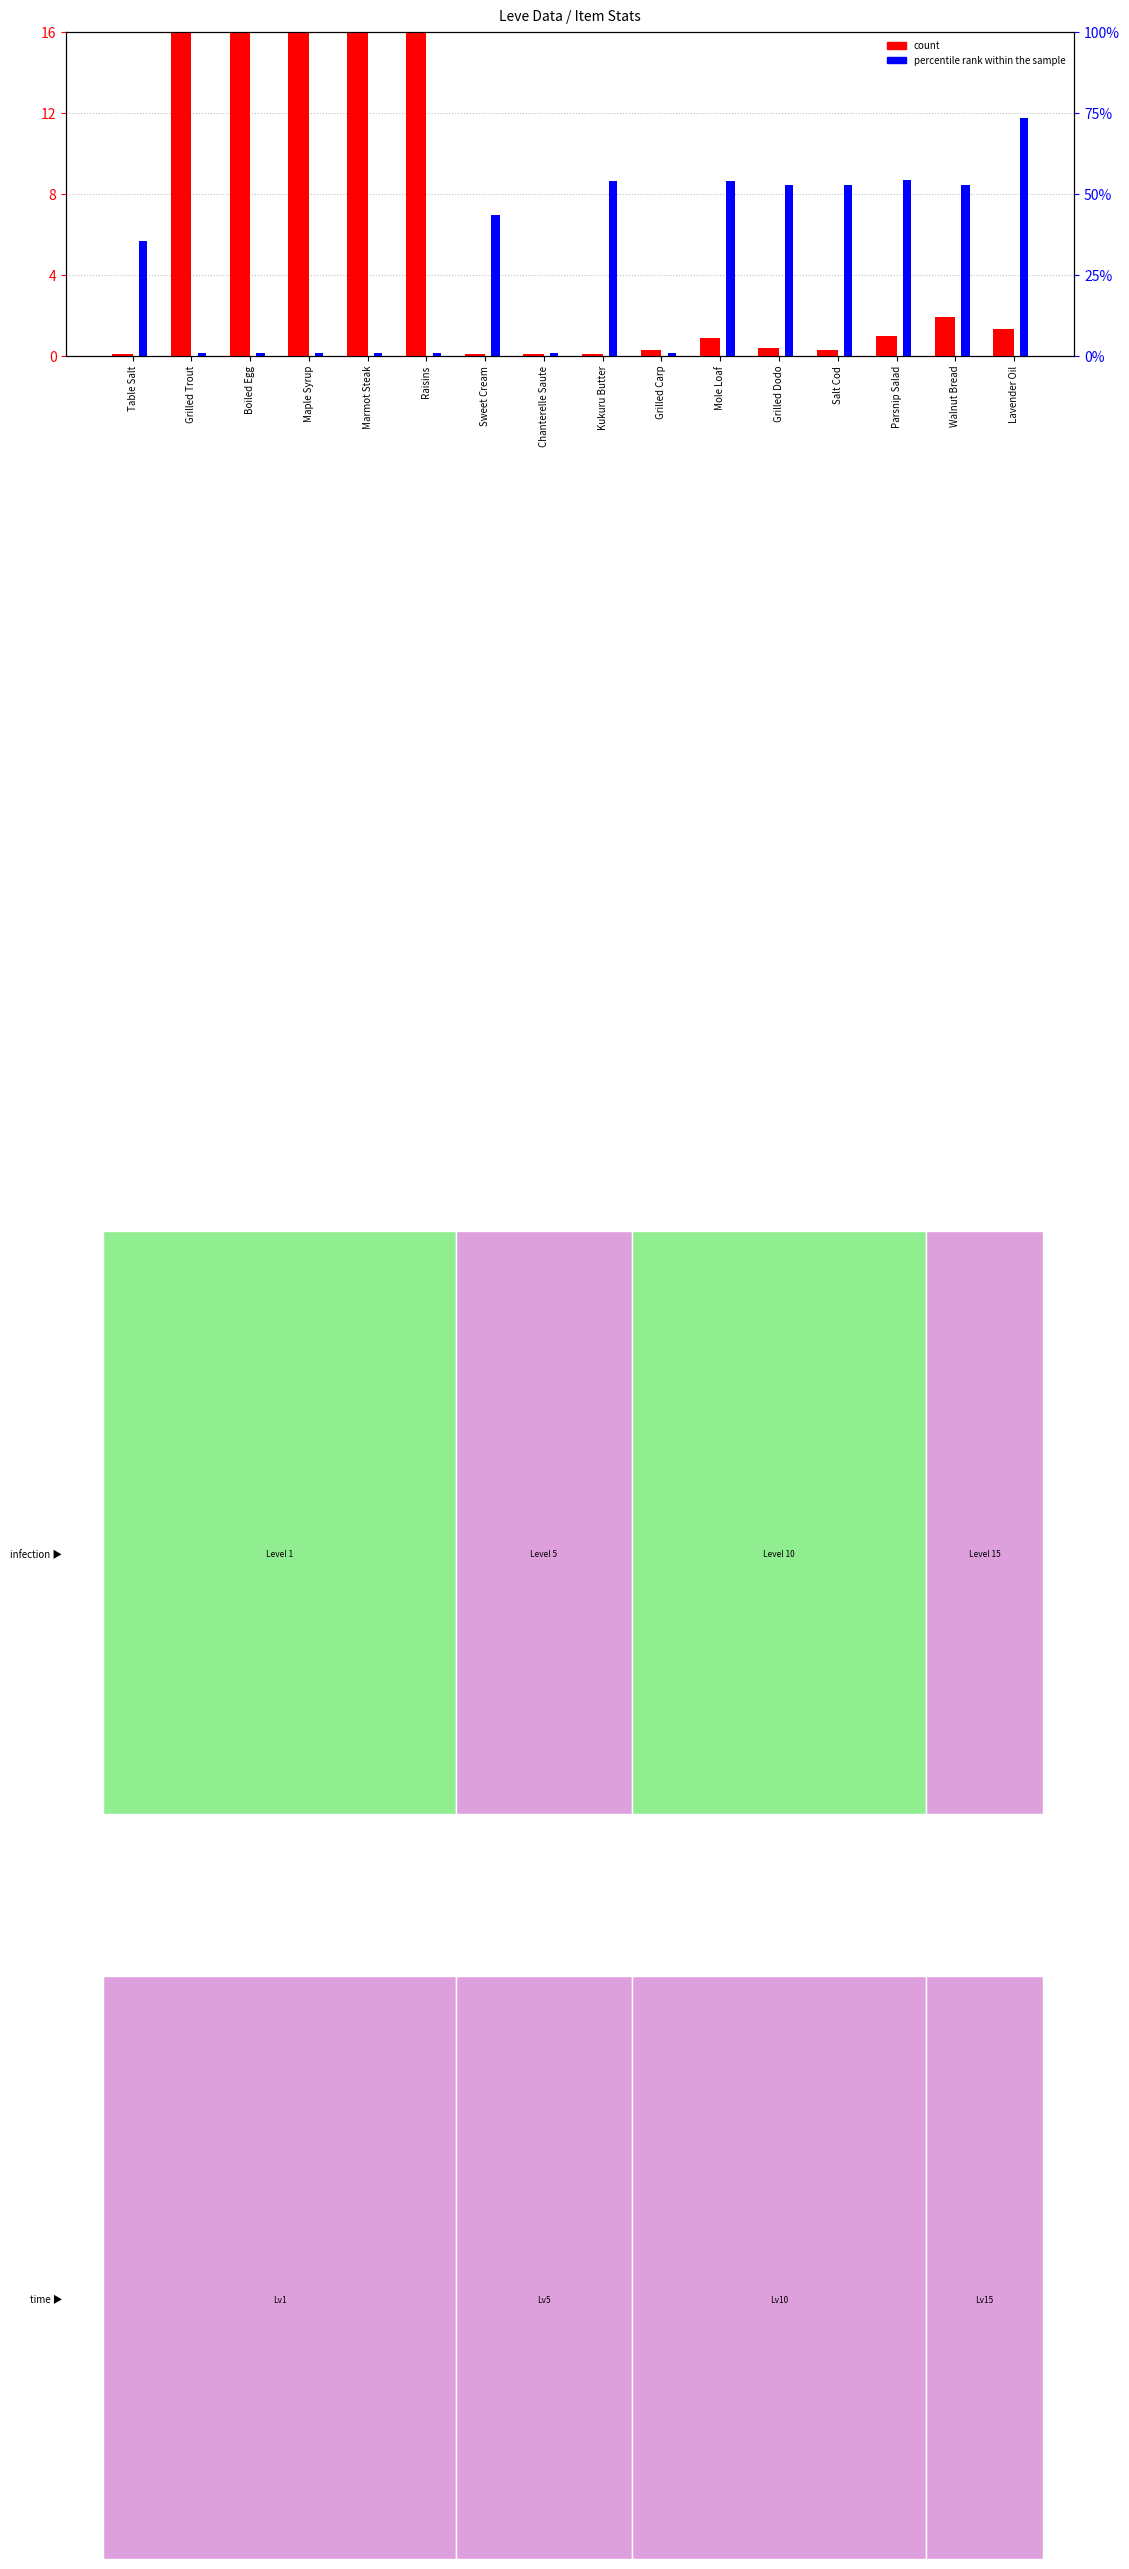

What is the label of the 1st bar from the right?

Lavender Oil